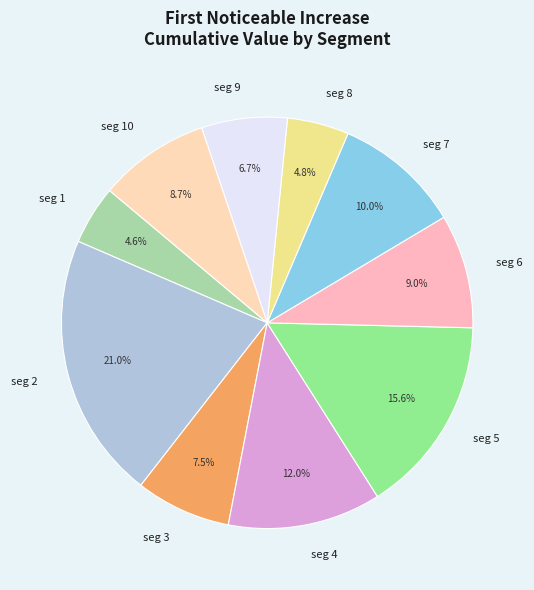

Which has a higher value, seg 9 or seg 4?

seg 4